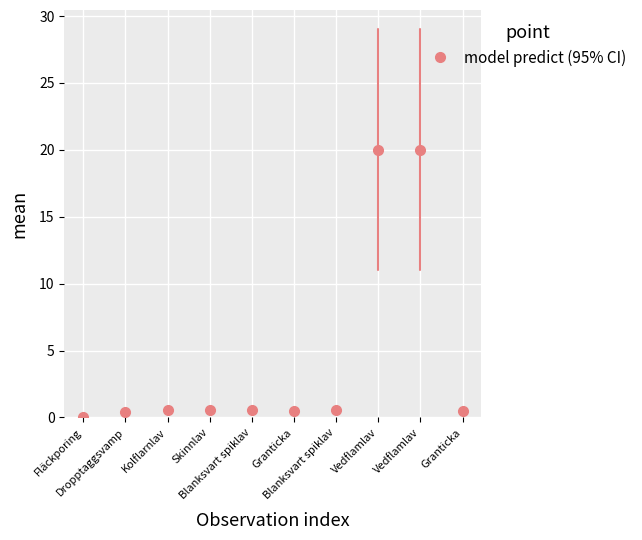

What is the value of the 4th point from the left?

0.6